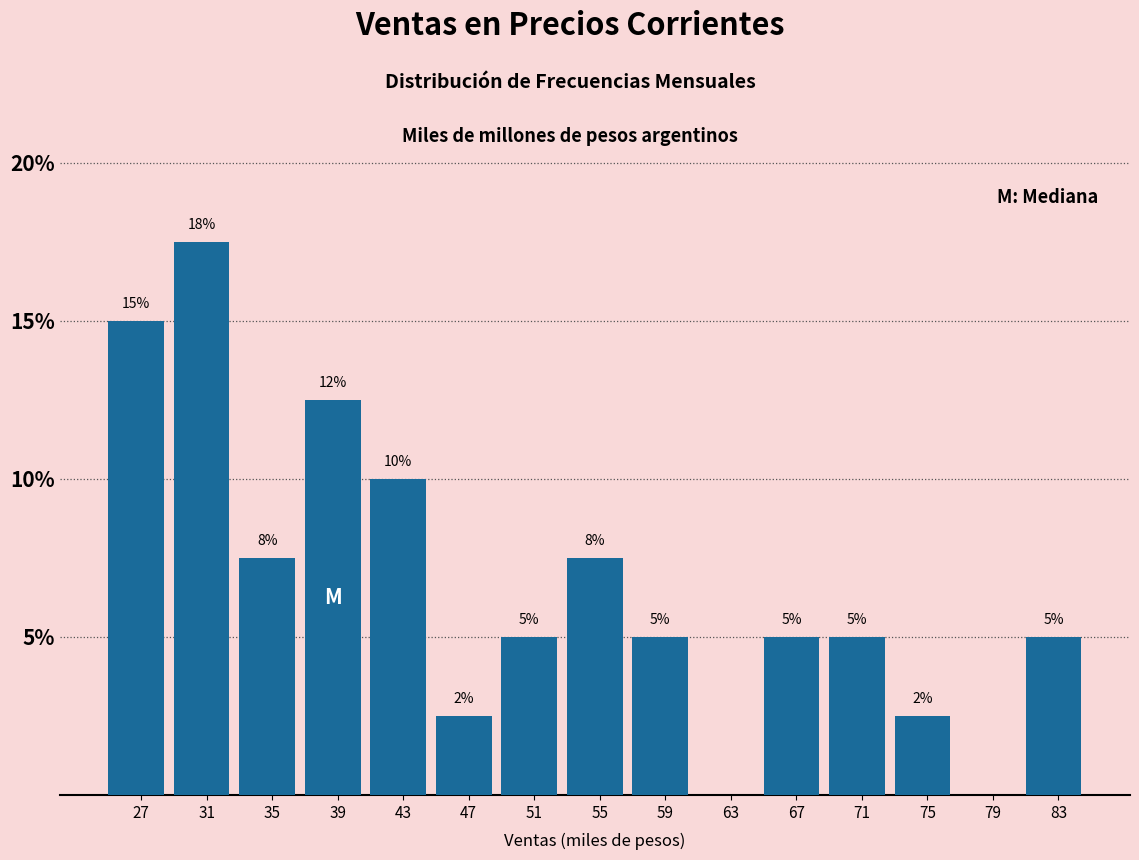

Is it true that the value at 55 is 7.5?

True